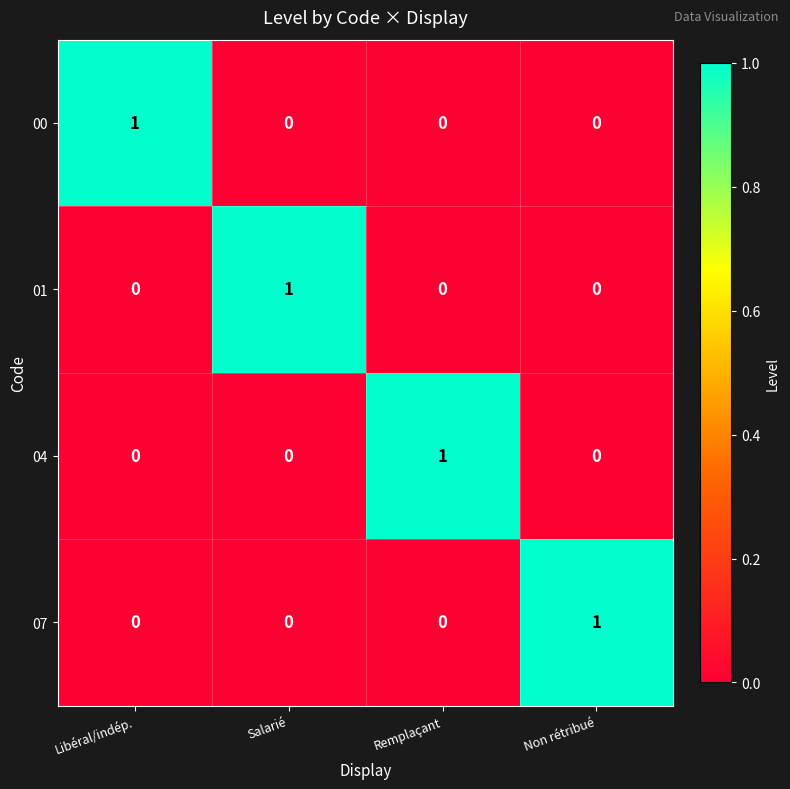

Reading right to left, transcribe all the data shown in this chart.

00: Non rétribué=0	Remplaçant=0	Salarié=0	Libéral/indép.=1
01: Non rétribué=0	Remplaçant=0	Salarié=1	Libéral/indép.=0
04: Non rétribué=0	Remplaçant=1	Salarié=0	Libéral/indép.=0
07: Non rétribué=1	Remplaçant=0	Salarié=0	Libéral/indép.=0